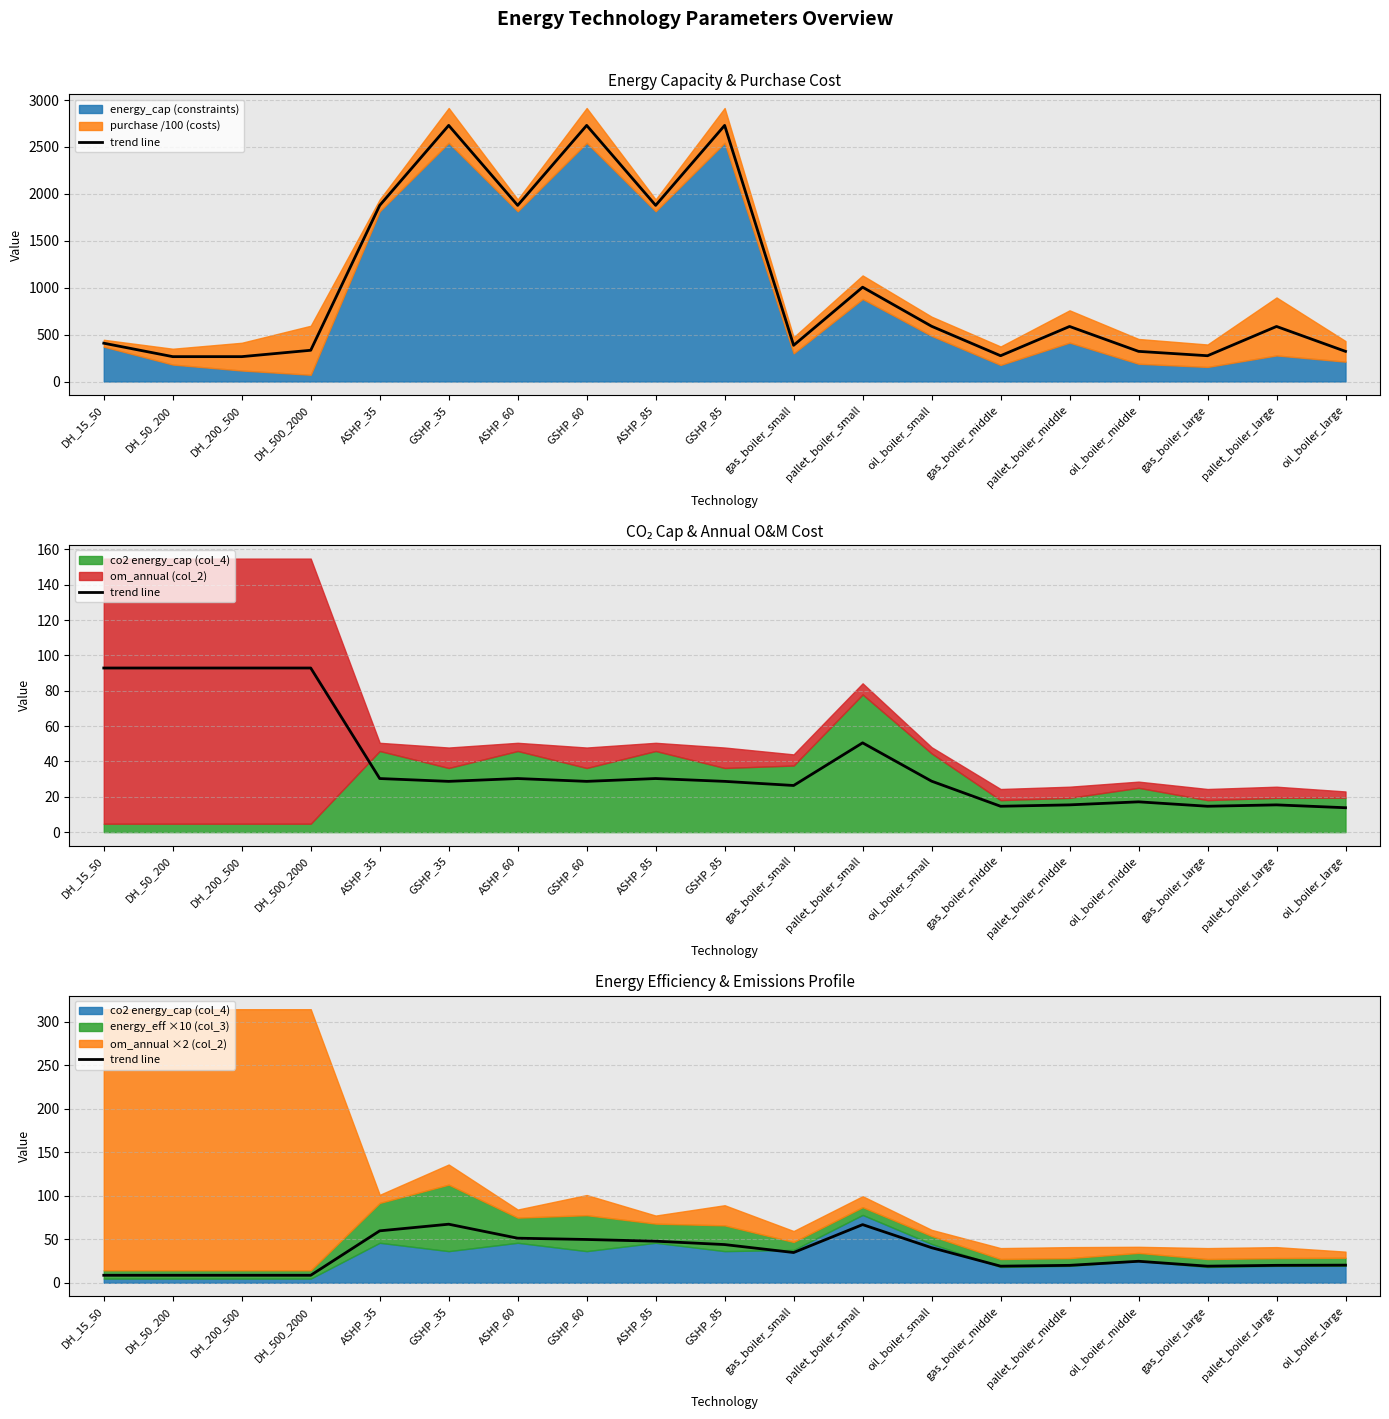

What position from the right is DH_500_2000?

16